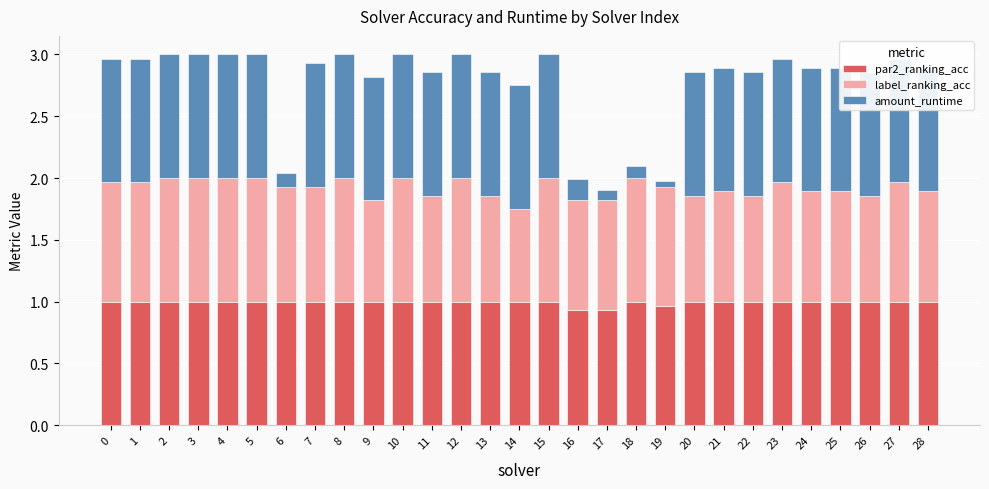

What is the approximate value of par2_ranking_acc at 3?

1.0